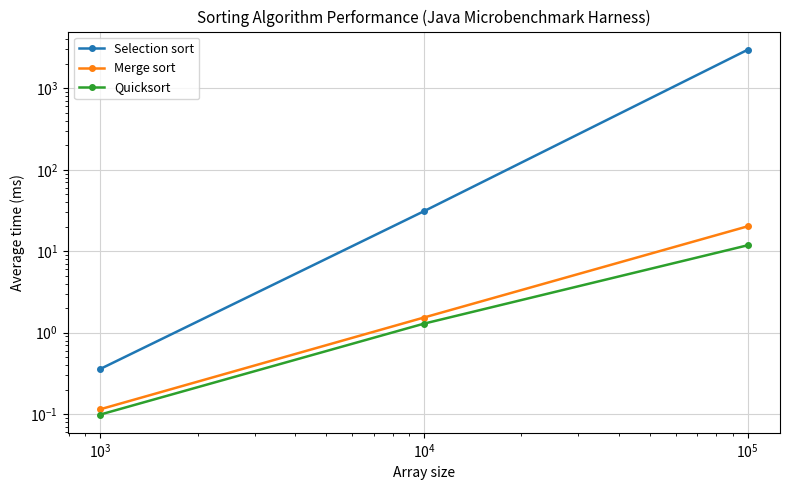

Reading right to left, list all the values displayed in this chart.

Selection sort: 2969.3	31.0	0.4
Merge sort: 20.2	1.5	0.1
Quicksort: 11.8	1.3	0.1